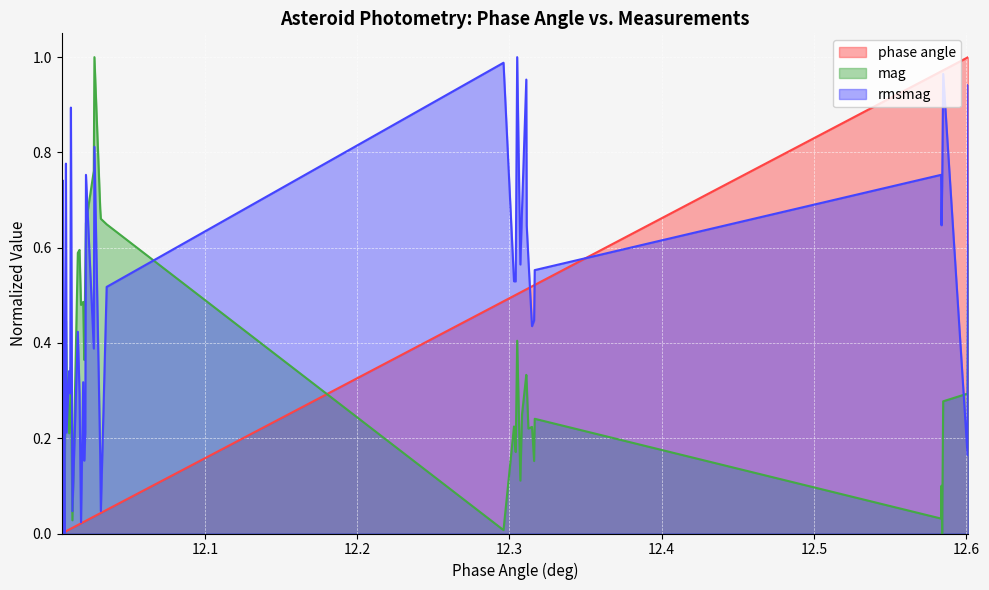

Which series has the largest total across all categories?

rmsmag